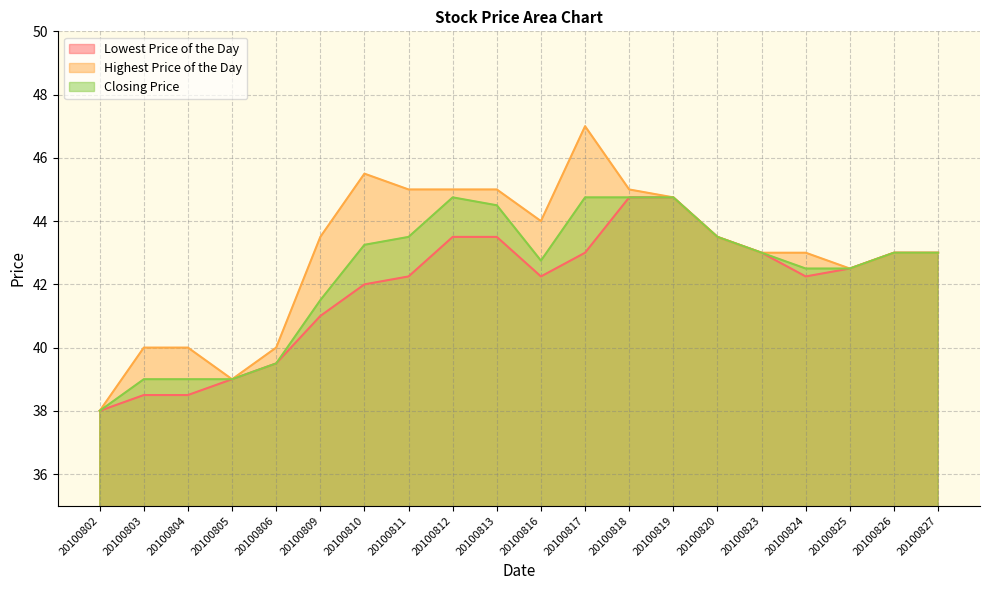

Rank the series by their average value, from highest to lowest.

Highest Price of the Day, Closing Price, Lowest Price of the Day